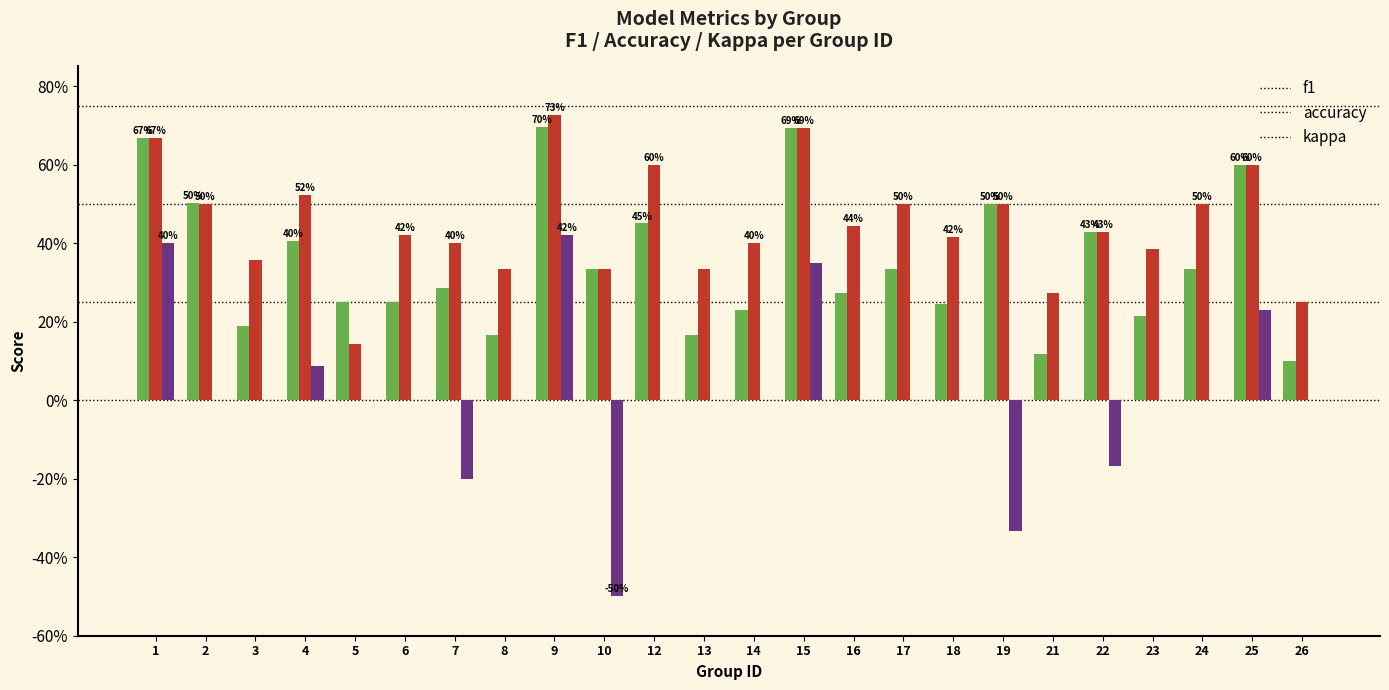

Count the f1 values in the range 0 to 1.

24